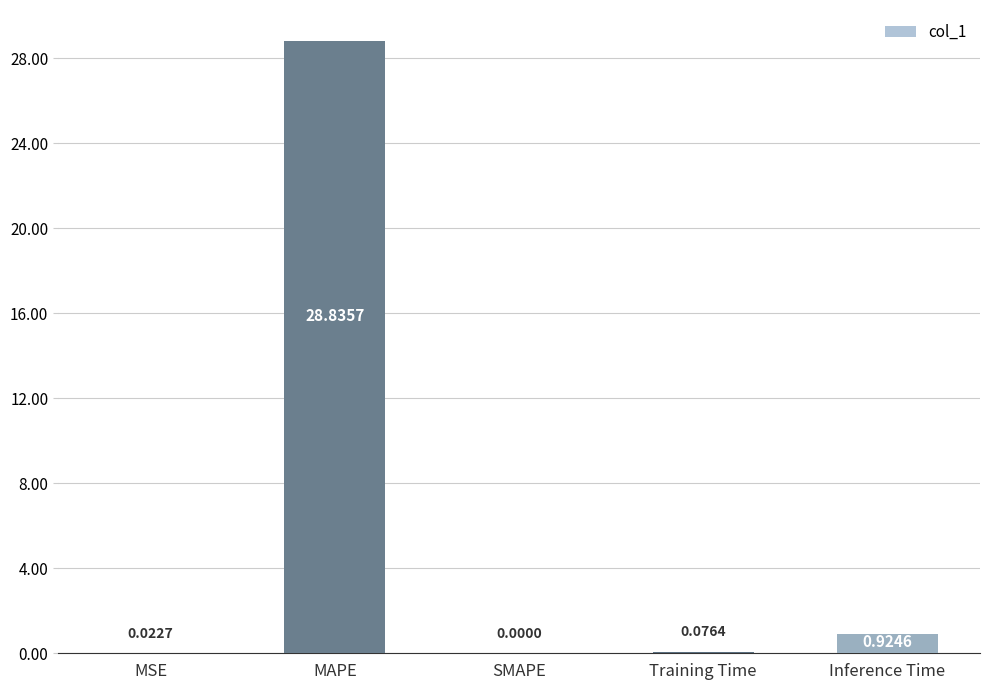

Are the bars horizontal?

No